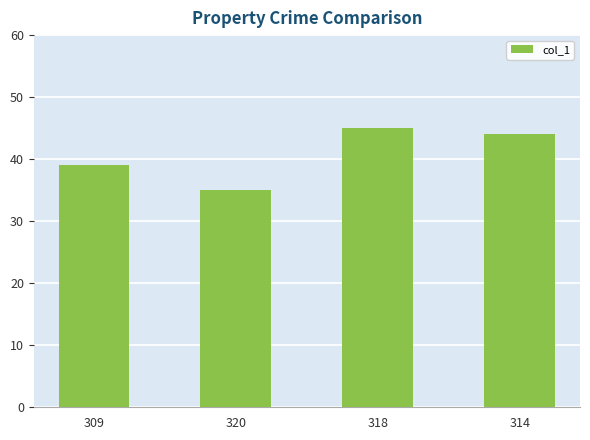

Reading left to right, what are all the values shown in this chart?

309=39	320=35	318=45	314=44